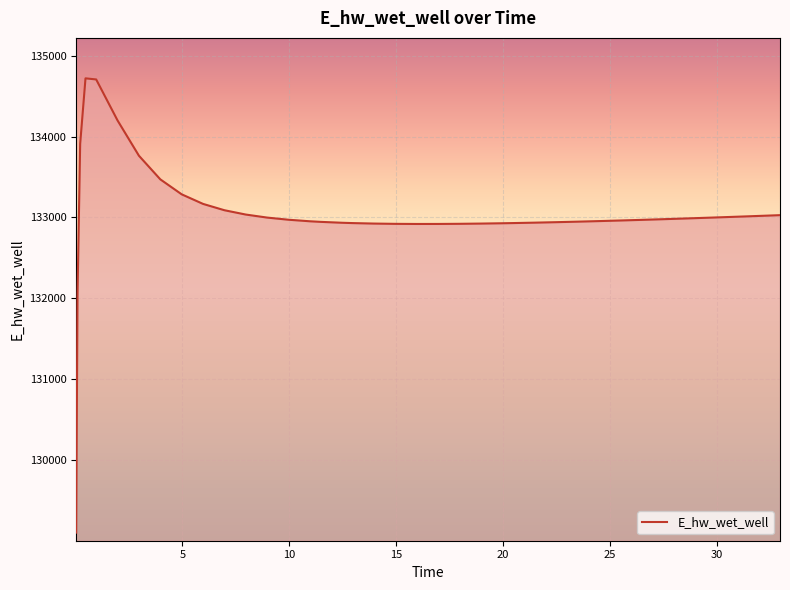

Count the number of values greater than 132971.

20